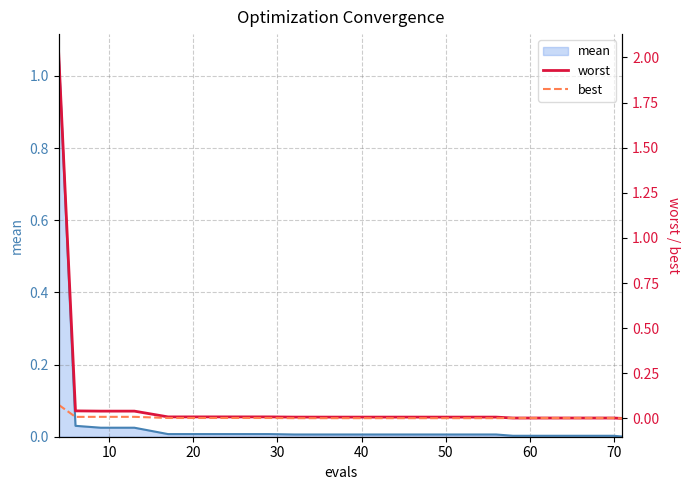

True or false: best has more than 0 interior local peaks.

False